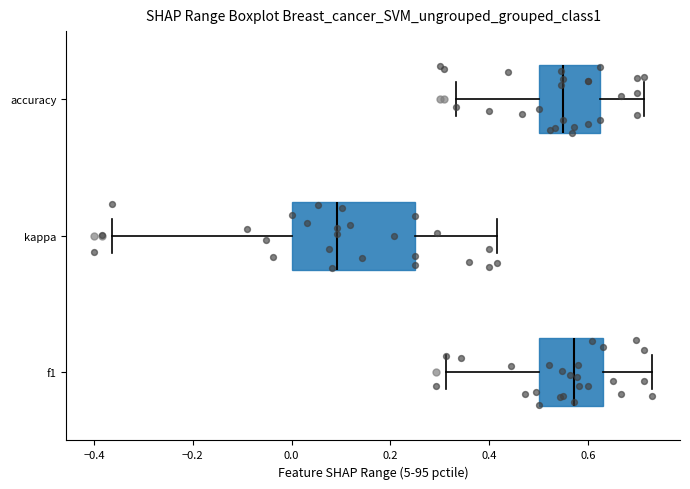

Where does the median line of the box for kappa sit on the x-axis? The values are not printed on the chart, so give them approximately, as read against the axis.

0.10